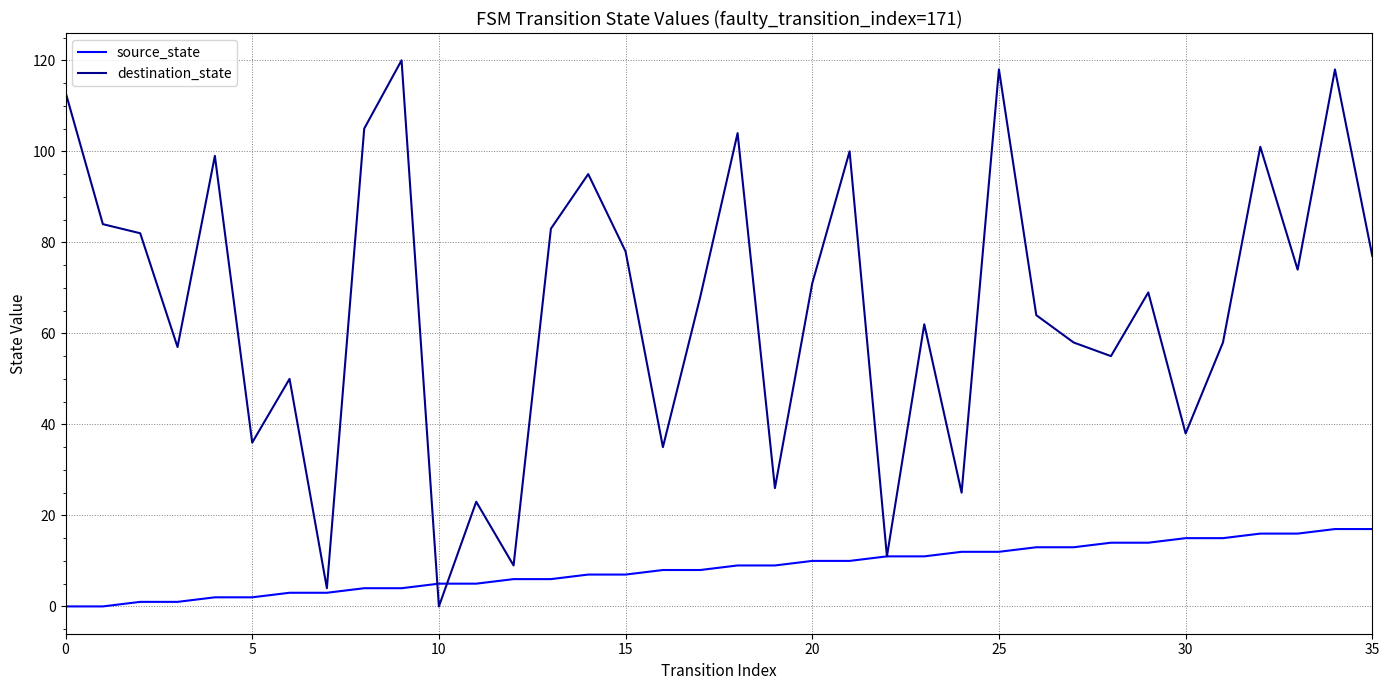

Which series has the largest range (max minus min)?

destination_state